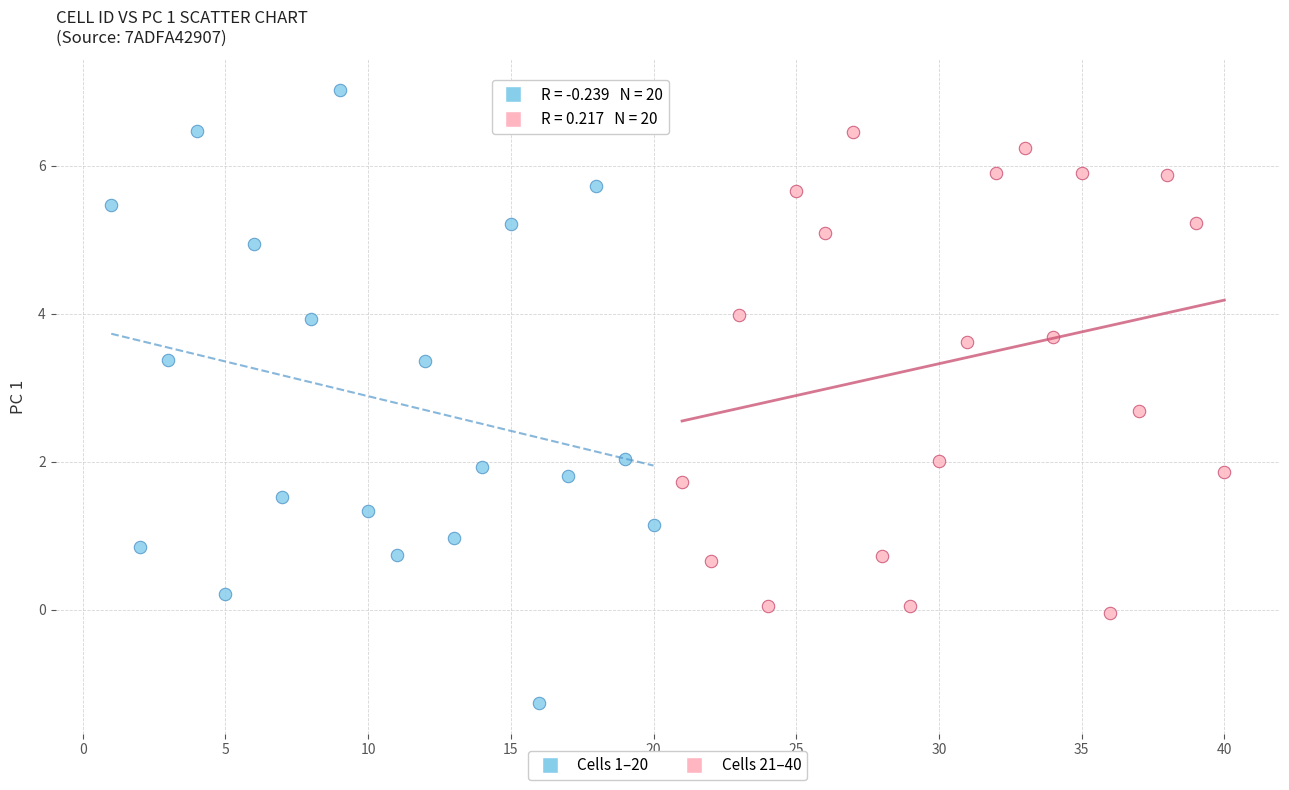

Which series contains the highest Y value?

Cells 1–20